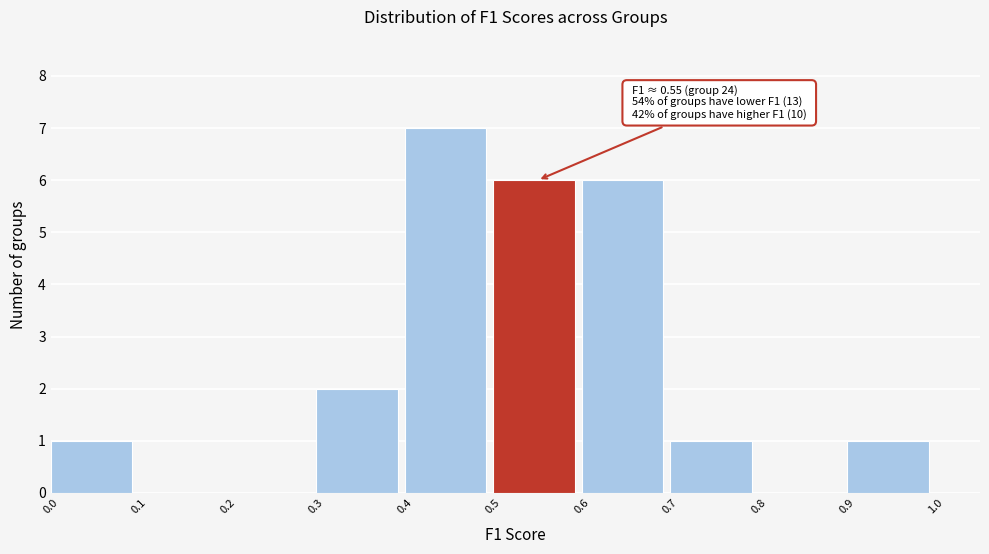

Over which range of the x-axis is the bar tallest?

0.4 to 0.5